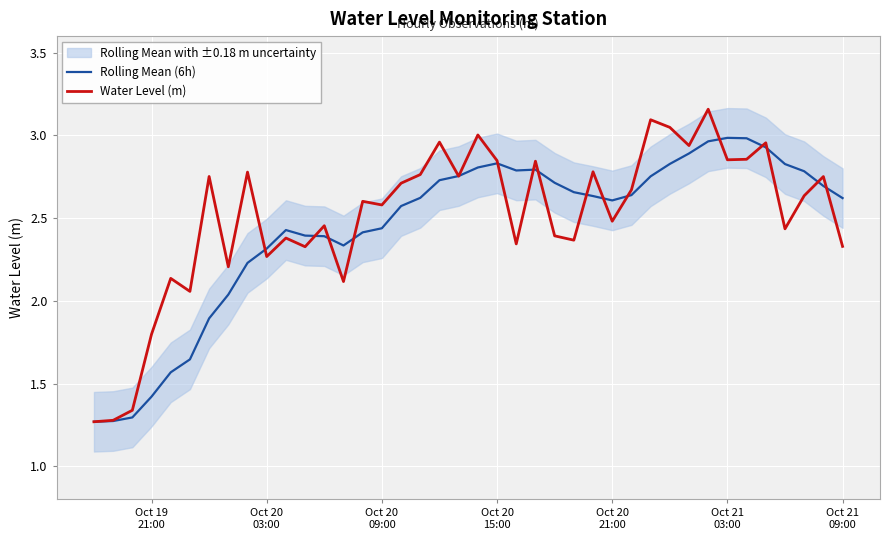

True or false: Rolling Mean (6h) has a value of 0.9 at 32.

False